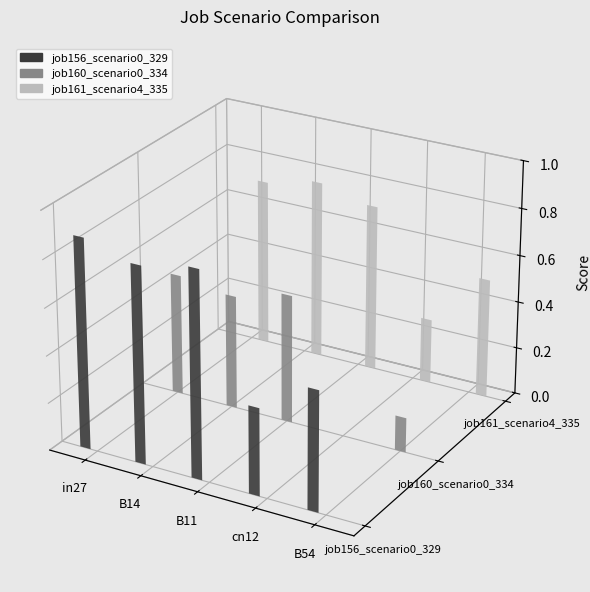

The value of job161_scenario4_335 at cn12 is 0.1. True or false?

False